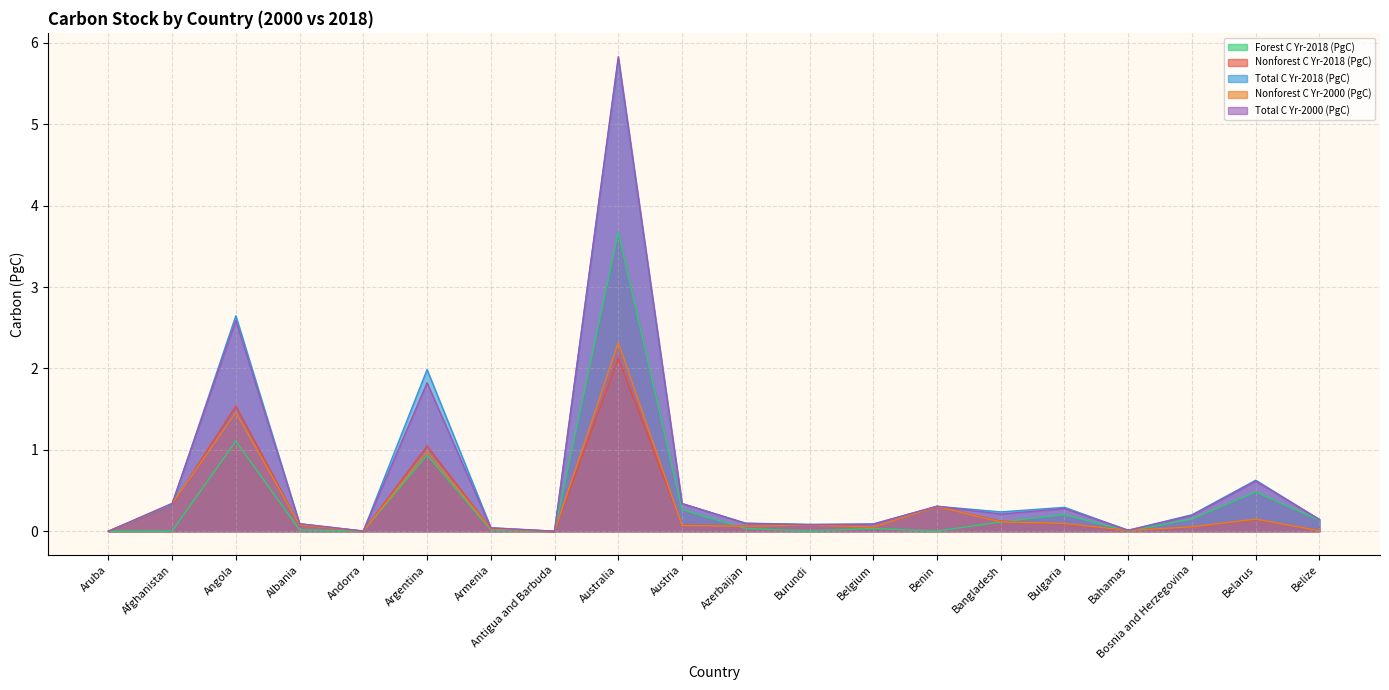

At which label does Total C Yr-2018 (PgC) reach its minimum?

Aruba